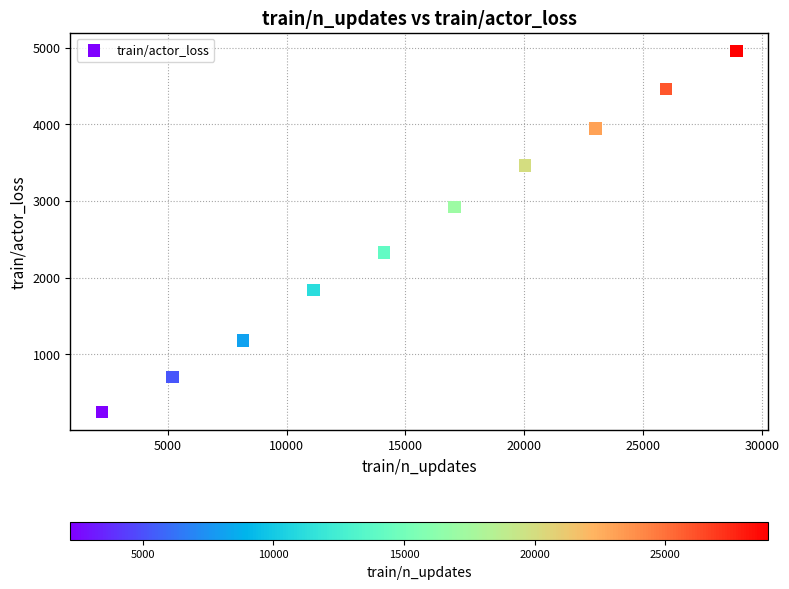

What is the range of Y values (max minus min)?

4713.5